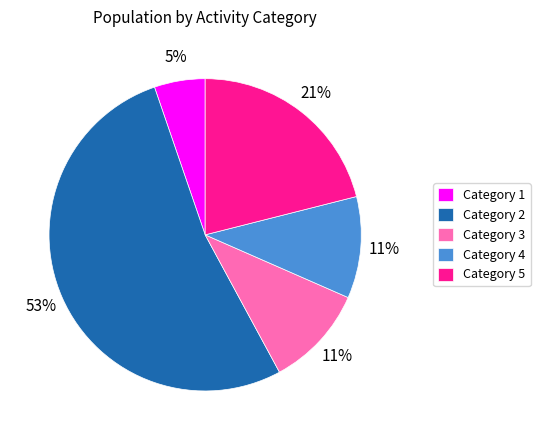

True or false: Category 3 accounts for 11% of the total.

True